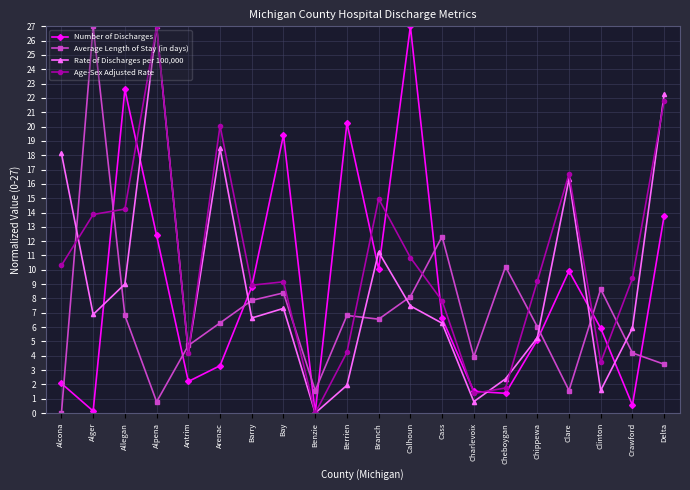

True or false: Average Length of Stay (in days) and Rate of Discharges per 100,000 intersect in this chart.

True